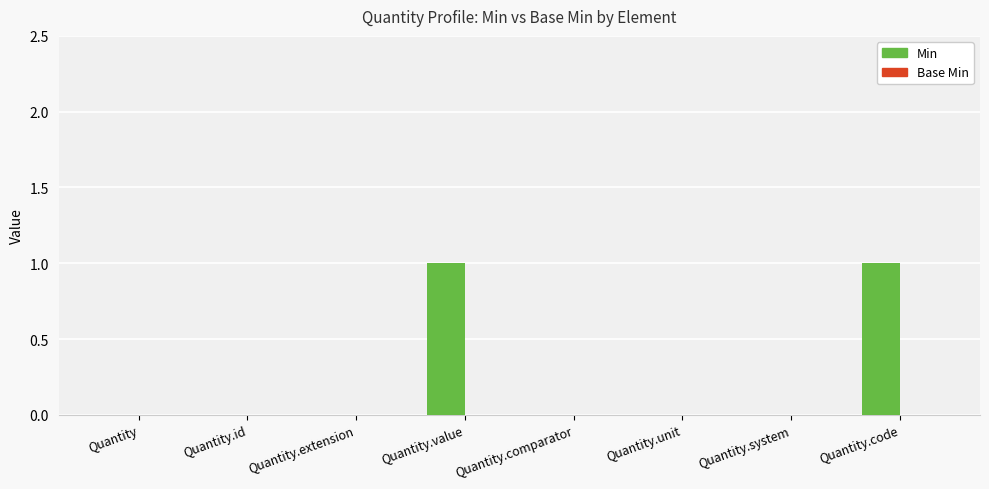

Which has a higher value, Quantity.system or Quantity.value?

Quantity.value